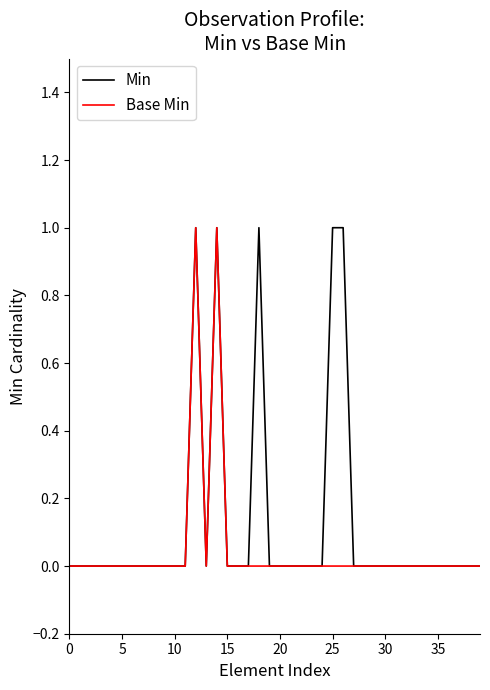

List the series in order of their overall mean, lowest first.

Base Min, Min